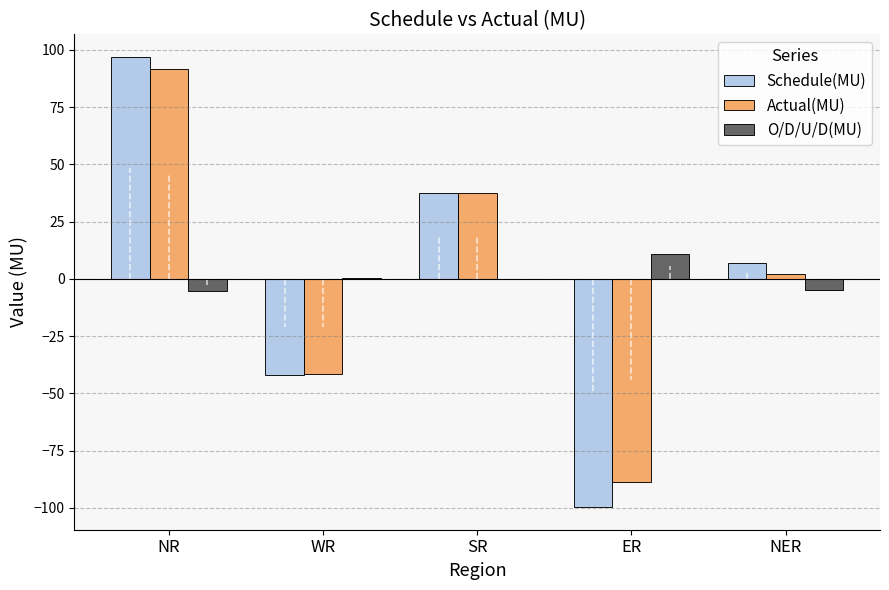

True or false: Actual(MU) has a value of -38.6 at ER.

False